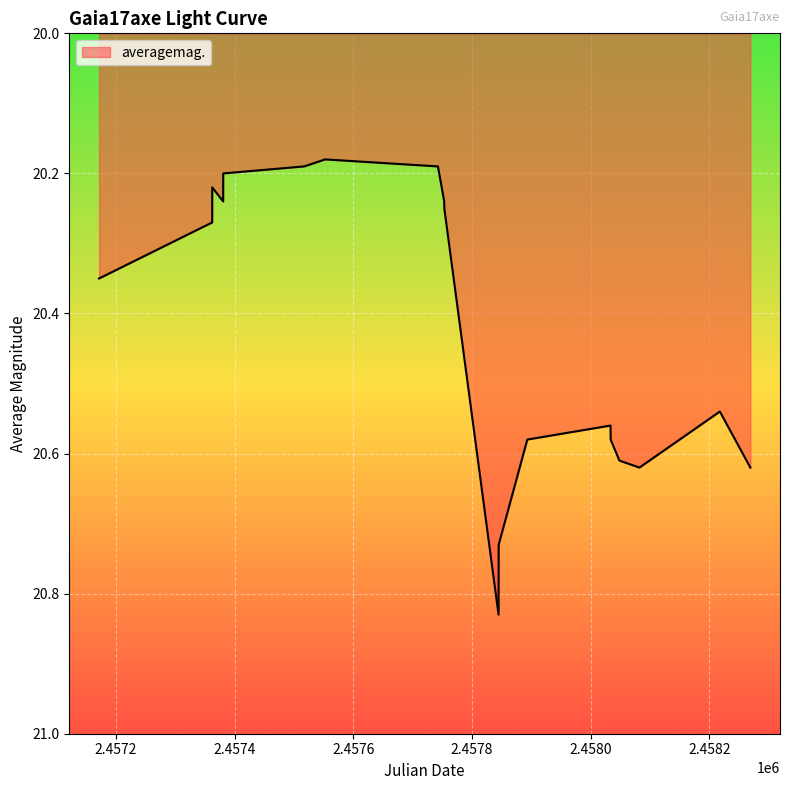

Is this an area chart (filled region under the line)?

Yes